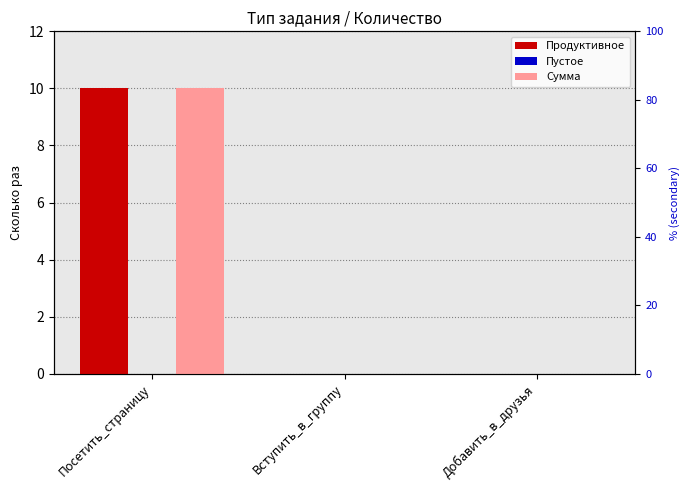

Rank the categories by Продуктивное value from lowest to highest.

Вступить_в_группу, Добавить_в_друзья, Посетить_страницу